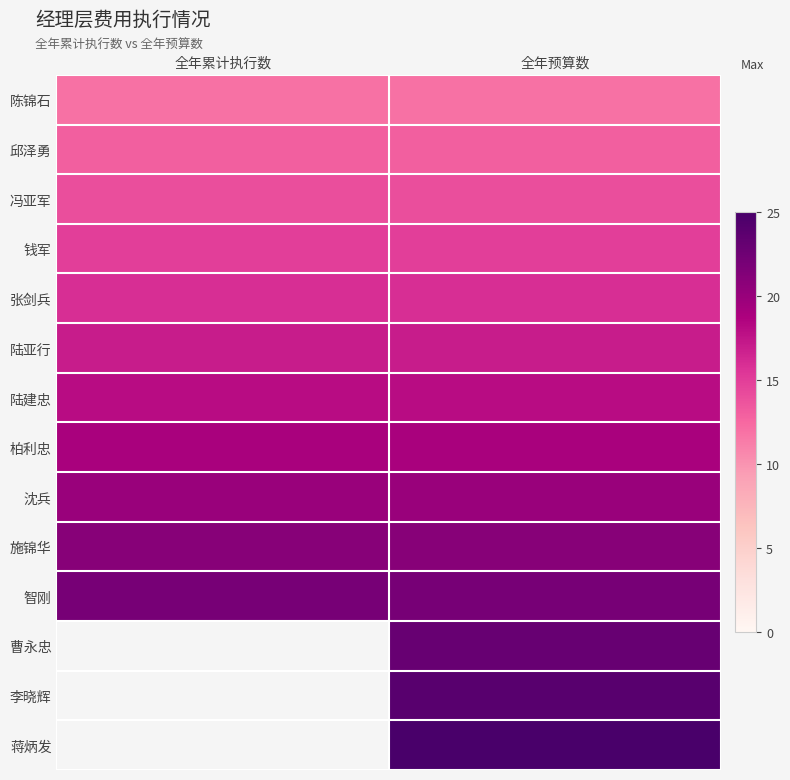

List the labels in order of 陆亚行 value, smallest first.

全年累计执行数, 全年预算数